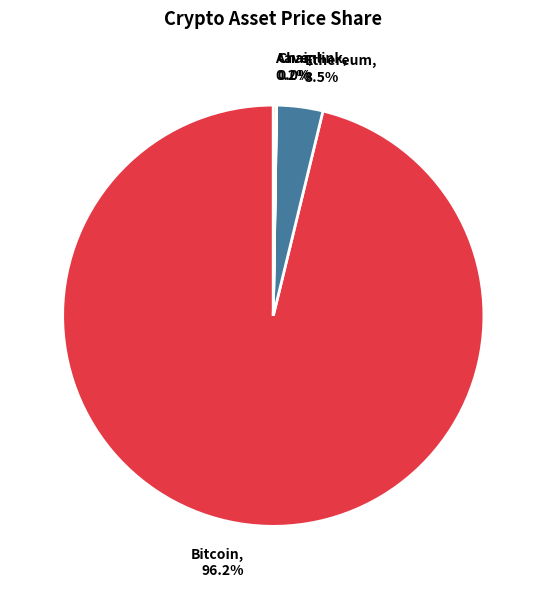

Is there a majority slice in this chart?

Yes